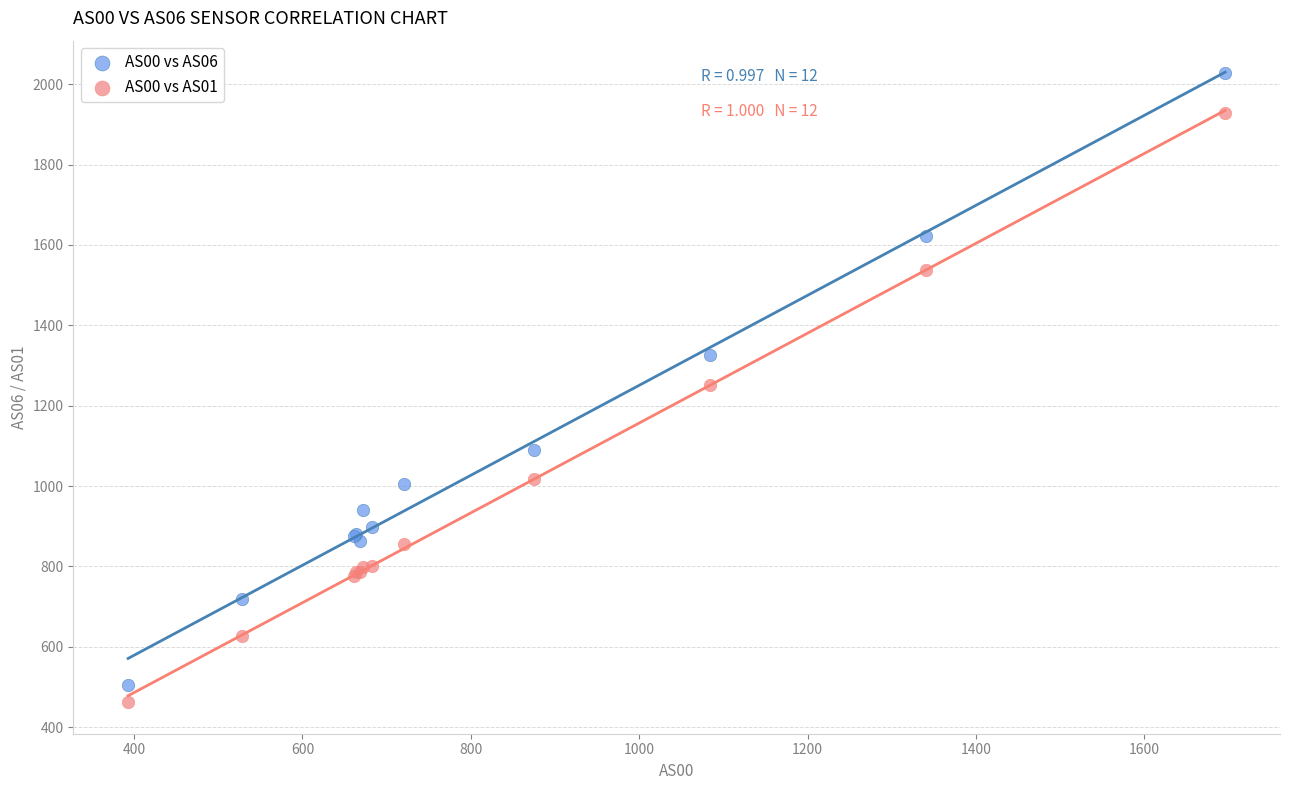

What is the X range (max minus min) for the scatter plot?

1303